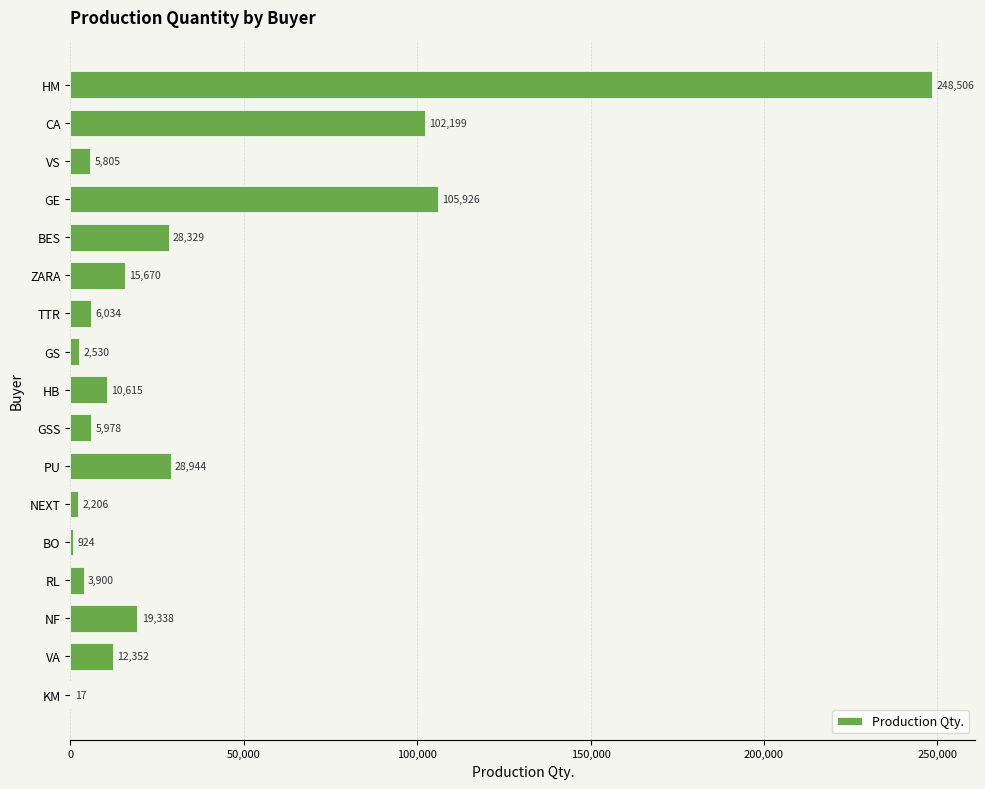

The value at BO is 924. True or false?

True